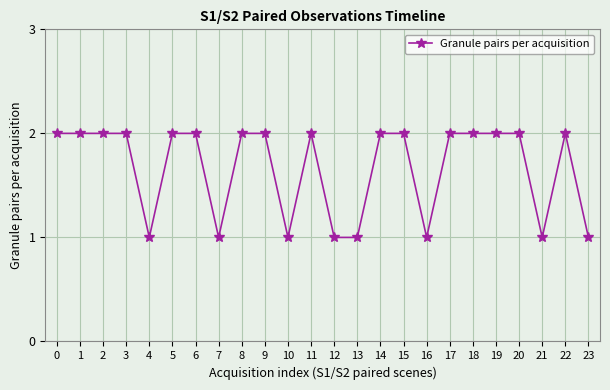

What is the ratio of the value at 10 to the value at 7?

1.0